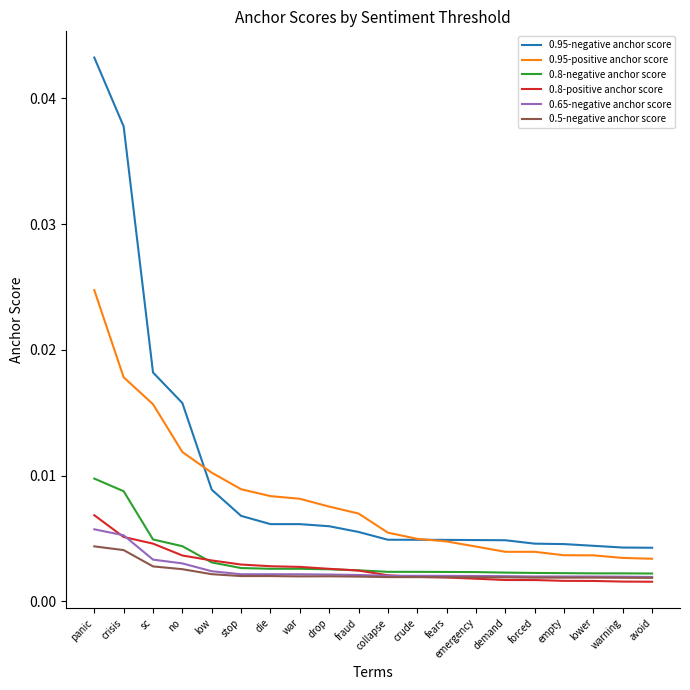

What position from the right is stop?

15